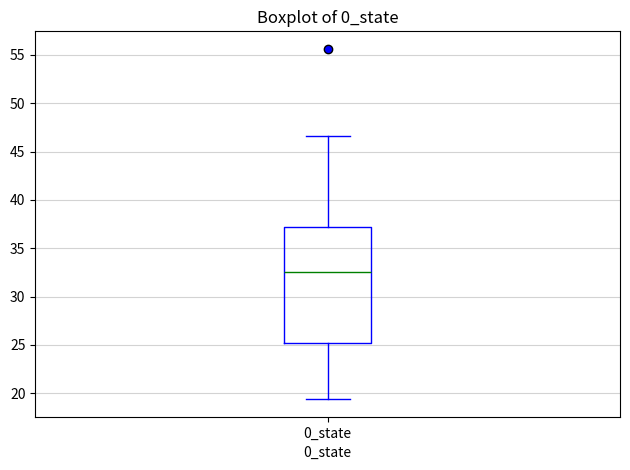

Read this box plot against the y-axis: the position of the median line, the range covered by the box, and the ends of both whiskers. The values are not printed on the chart, so give them approximately, as read against the axis.

median 32.5, box 25.0 to 37.0, whiskers 19.5 to 46.5